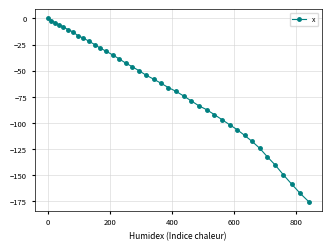

What is the difference between the maximum and second lowest values?

167.3